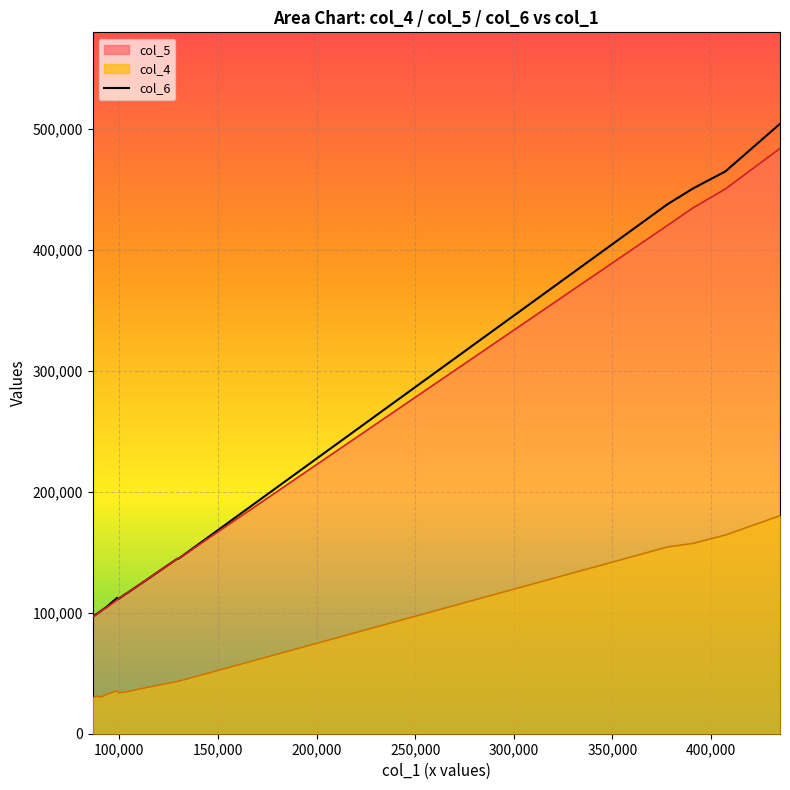

What is the difference between the maximum and minimum values?

407468